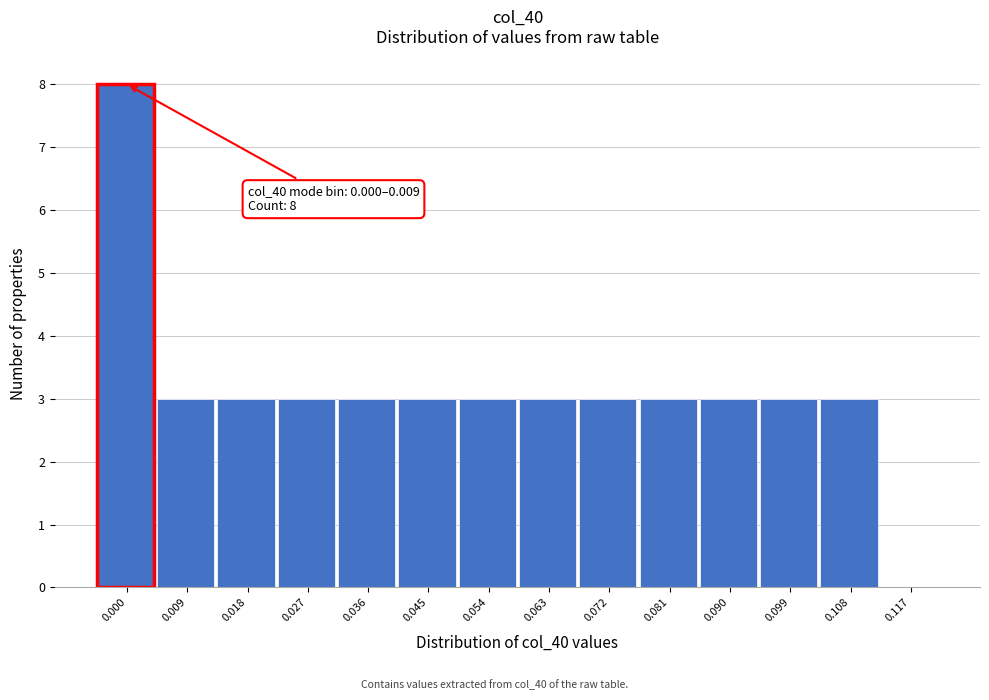

Reading left to right, extract all data points from this chart.

0.000=8	0.009=3	0.018=3	0.027=3	0.036=3	0.045=3	0.054=3	0.063=3	0.072=3	0.081=3	0.090=3	0.099=3	0.108=3	0.117=0